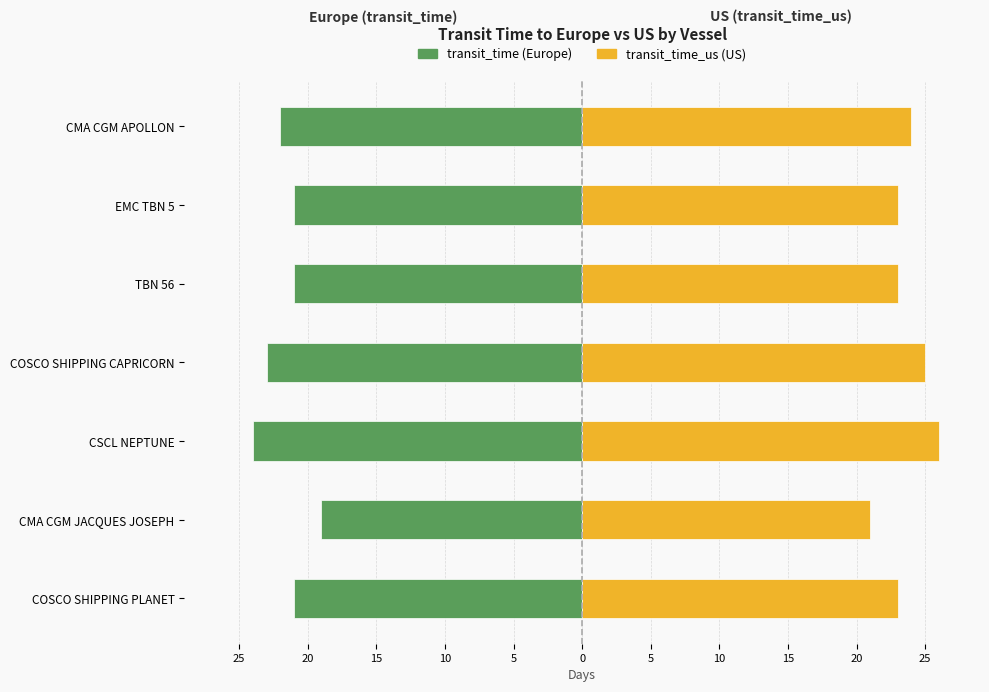

How many data points in transit_time are less than -21?

3